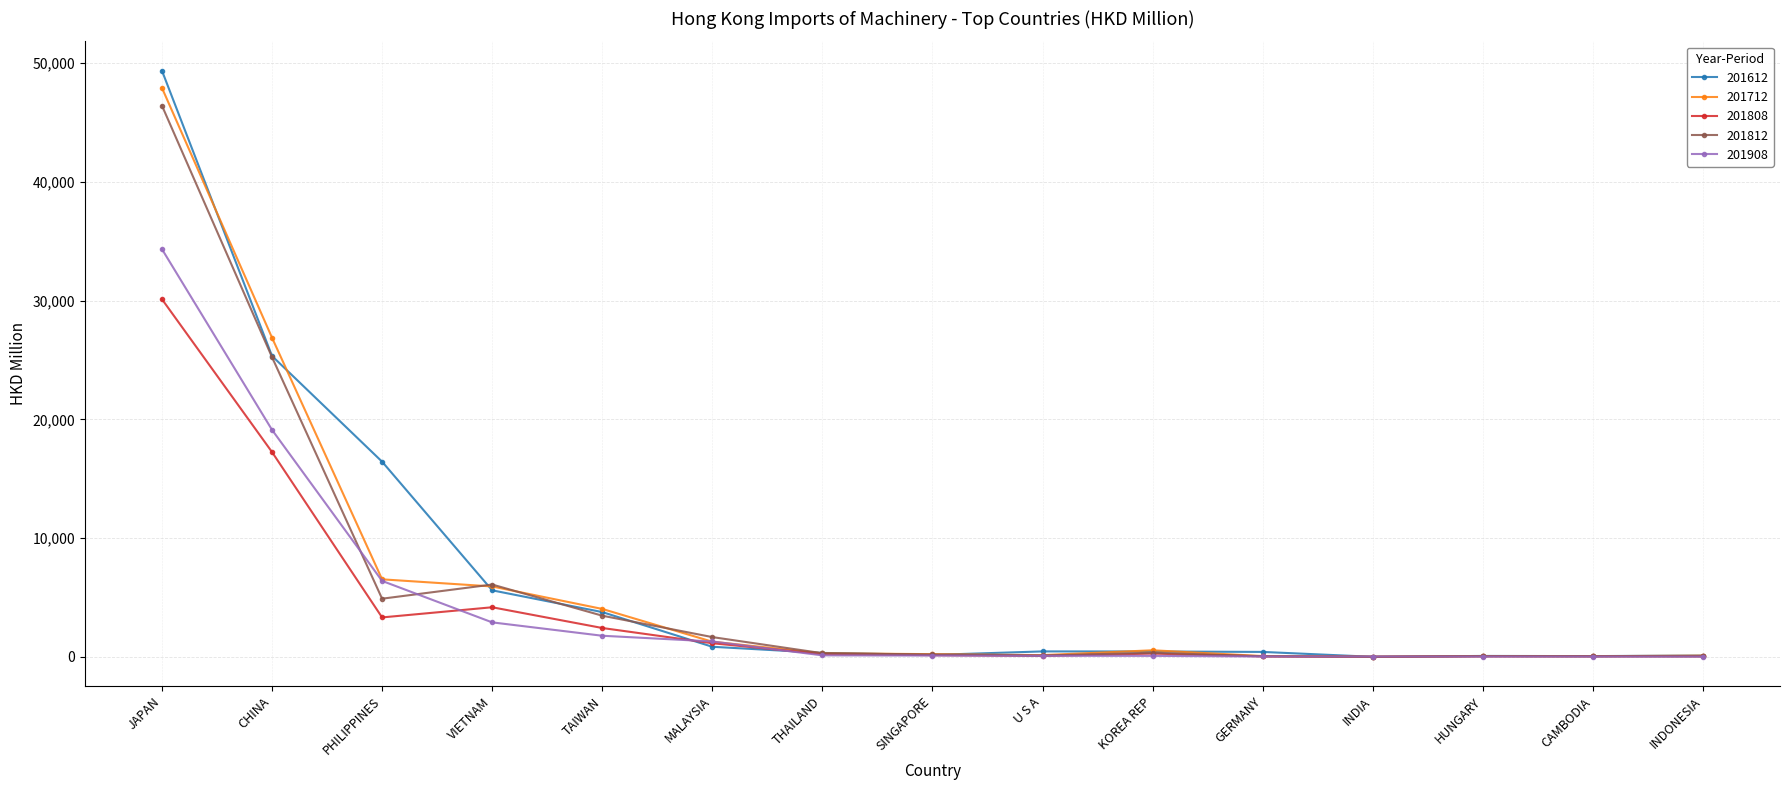

True or false: 201808 has more than 1 interior local peaks.

True